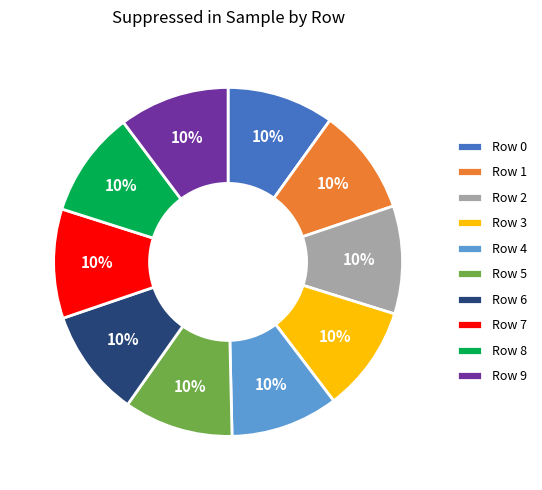

Do Row 4 and Row 8 together represent more than half of the pie?

No